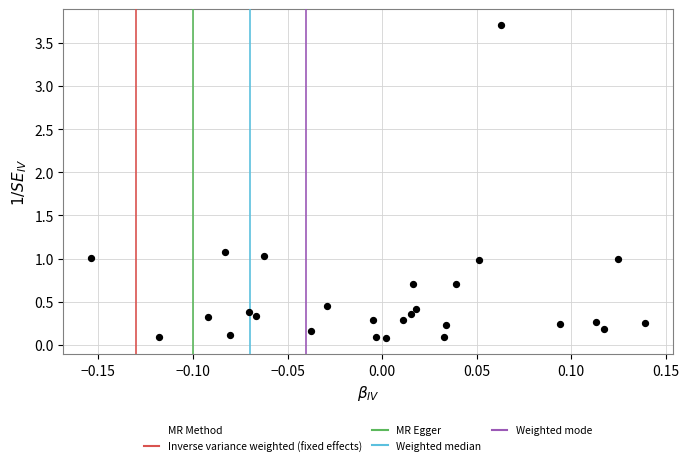

What is the range of Y values (max minus min)?

3.6